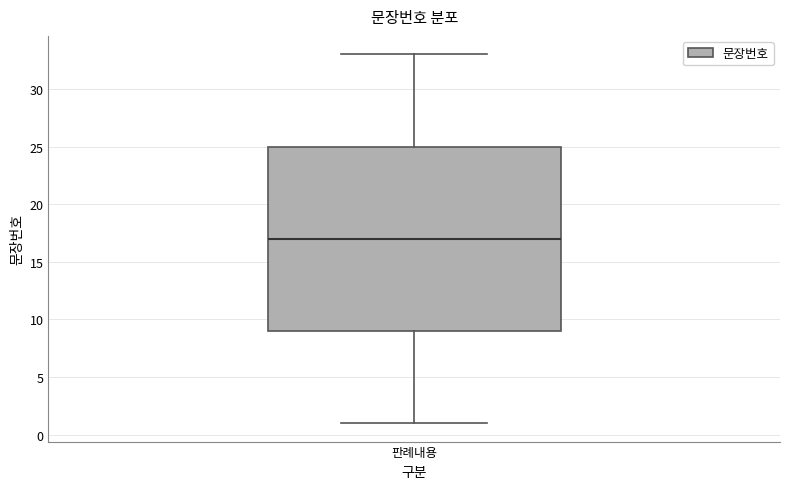

Where is the lower edge of the box for 판례내용 on the y-axis? The values are not printed on the chart, so give them approximately, as read against the axis.

9